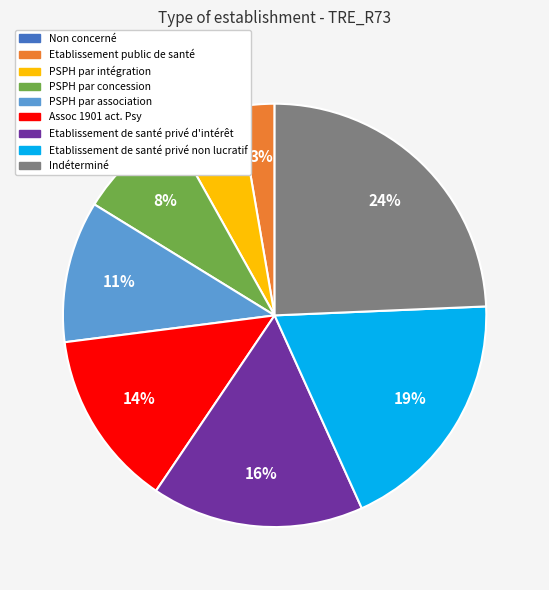

Which has a higher value, Etablissement de santé privé d'intérêt or PSPH par intégration?

Etablissement de santé privé d'intérêt